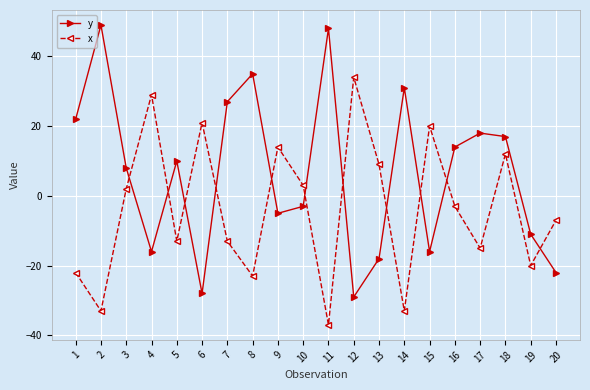

Which series has the largest total across all categories?

y